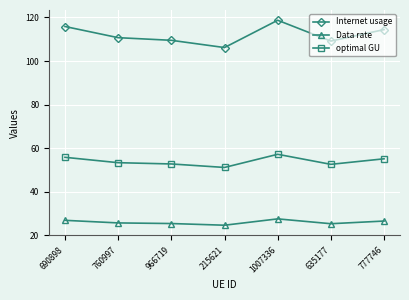

Rank the series by their average value, from highest to lowest.

Internet usage, optimal GU, Data rate